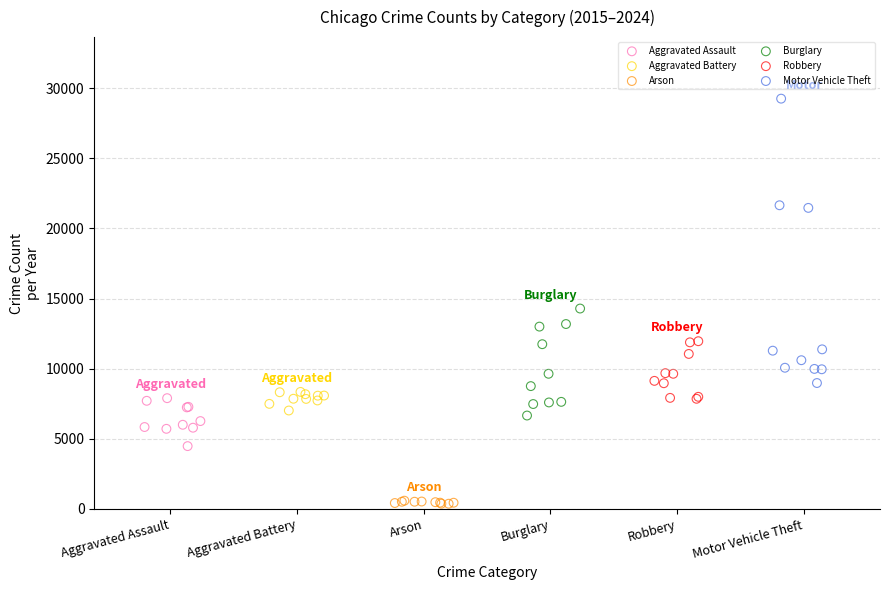

What are all the series names shown in the legend?

Aggravated Assault, Aggravated Battery, Arson, Burglary, Robbery, Motor Vehicle Theft